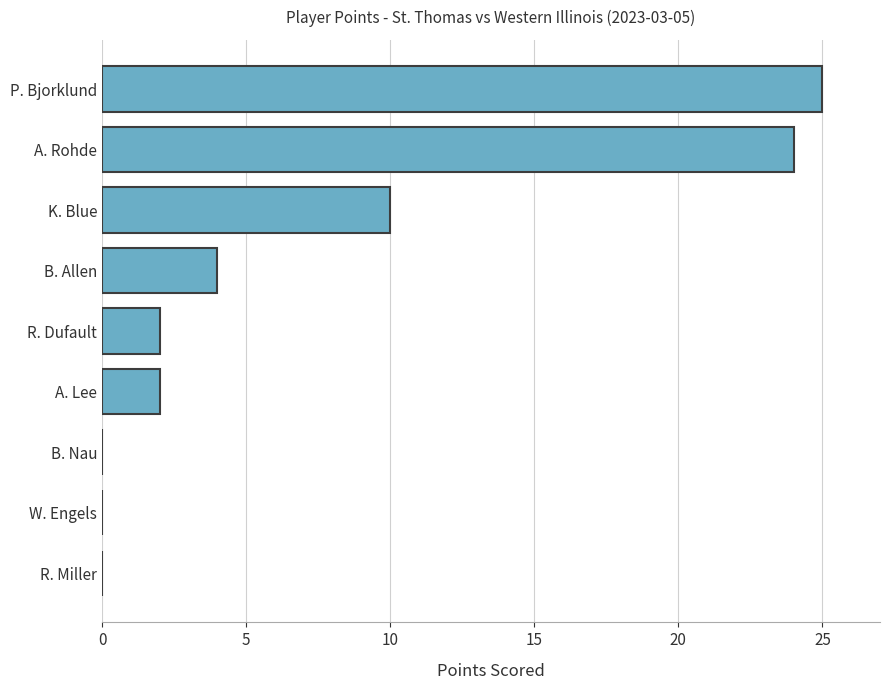

What is the greatest value displayed?

25